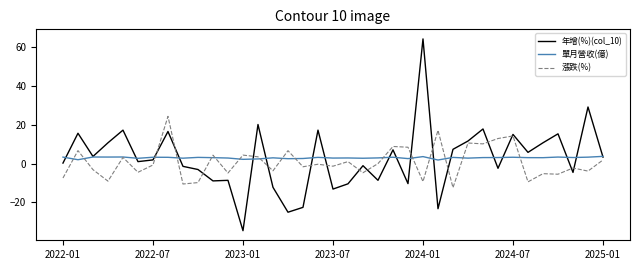

Which series has the widest spread of values?

年增(%)(col_10)